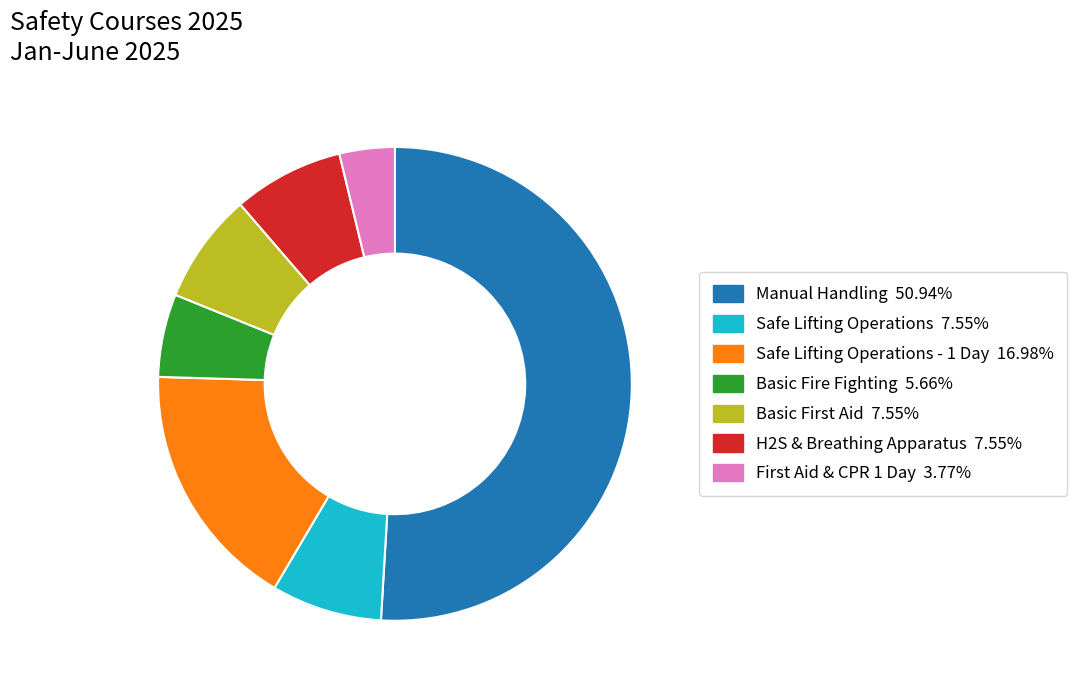

Does any single category account for the majority?

Yes